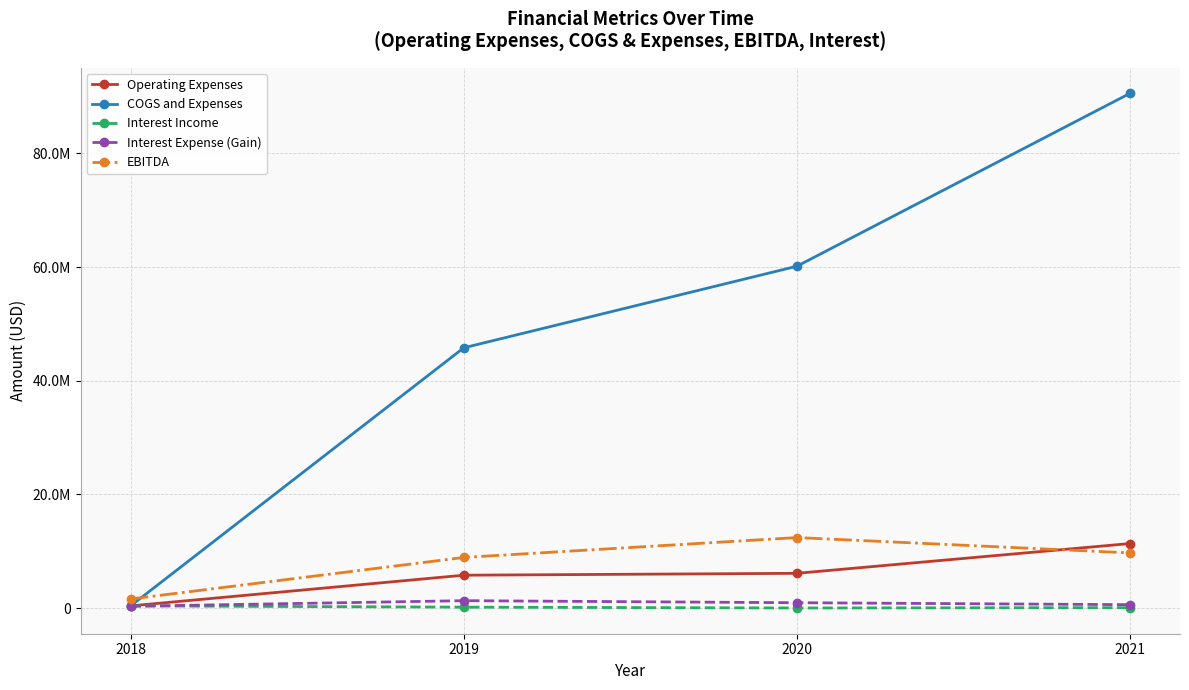

What is the difference between the Operating Expenses values at 2021 and 2020?

5238894